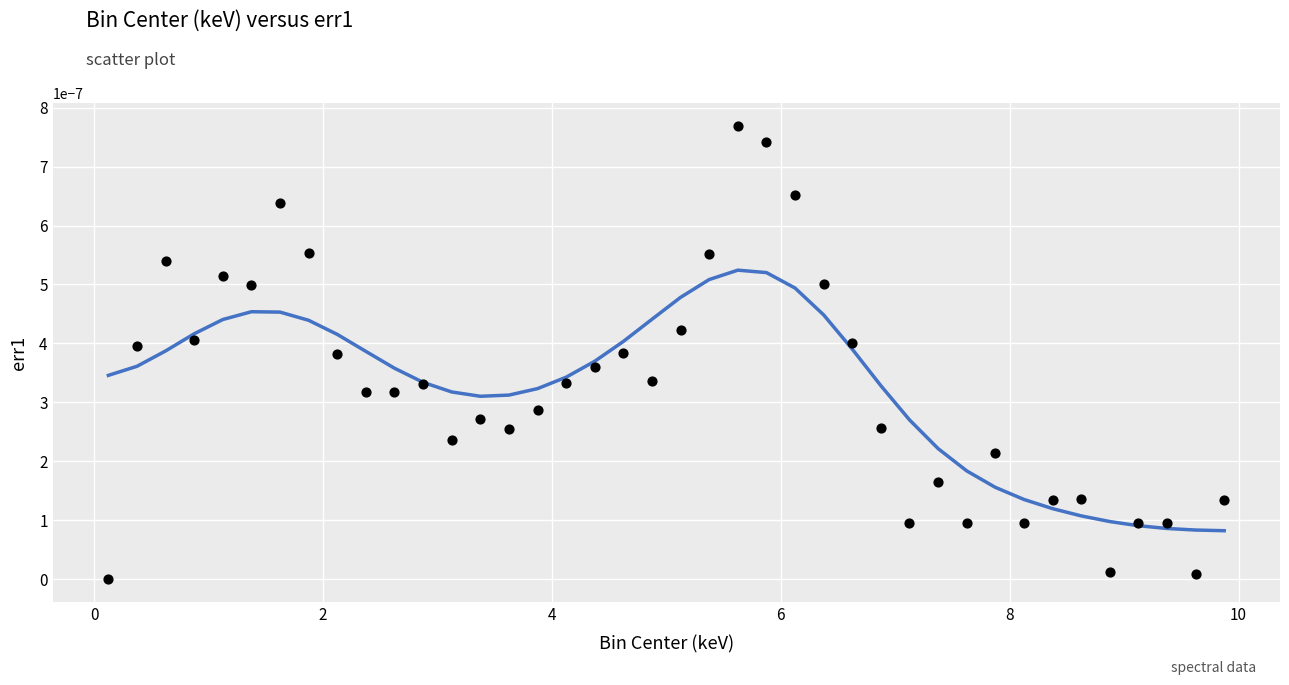

What is the range of X values (max minus min)?

9.8